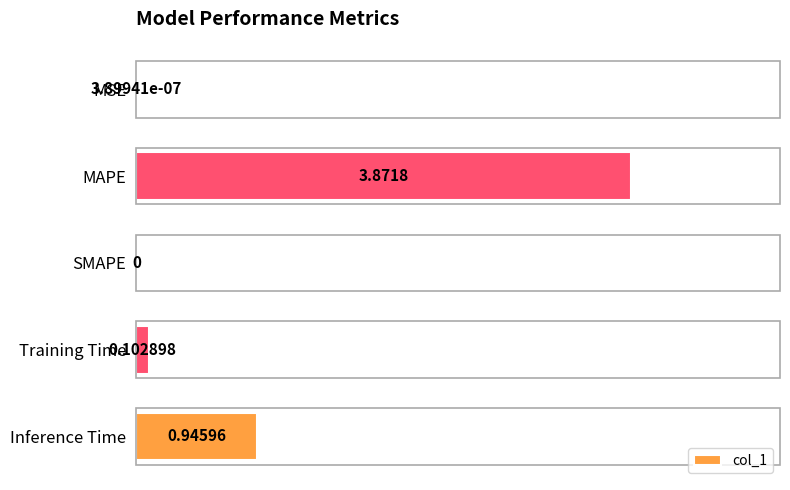

Where is the data nearest to the value 1?

Inference Time